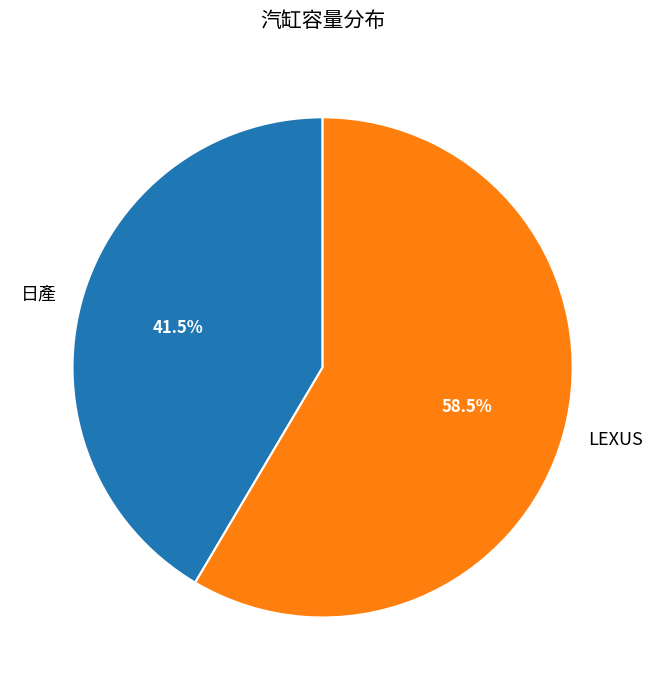

What percentage do LEXUS and 日產 together represent?

100.0%